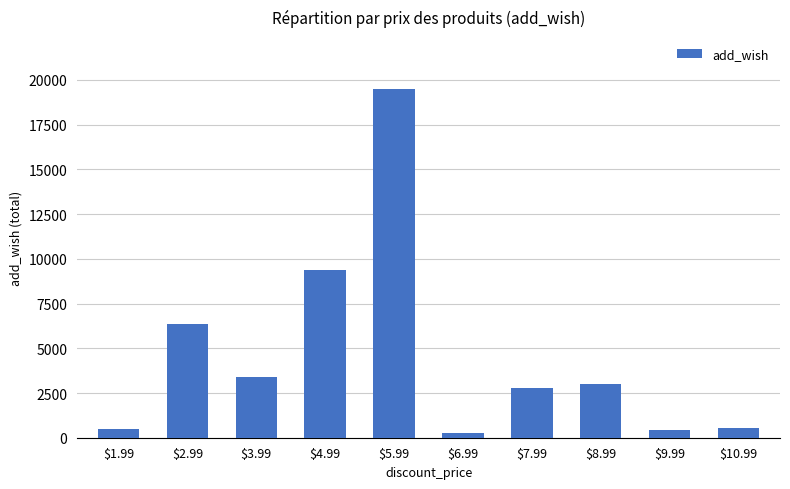

What is the minimum value shown in the chart?

273